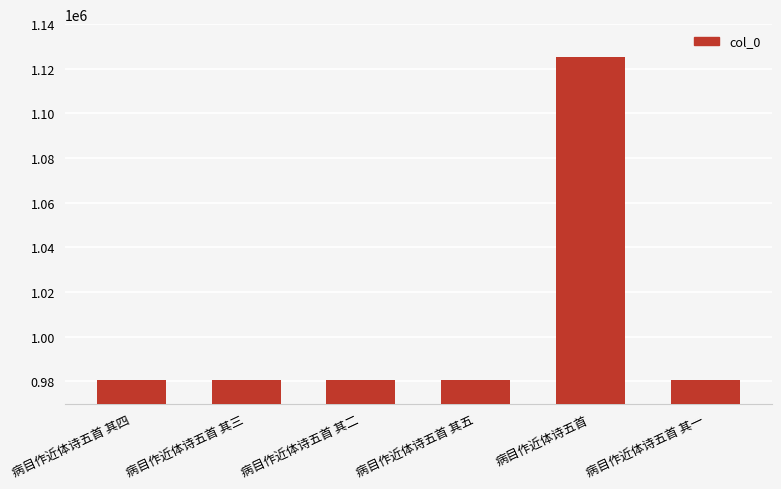

What is the change in value from 病目作近体诗五首 其四 to 病目作近体诗五首?

+144882